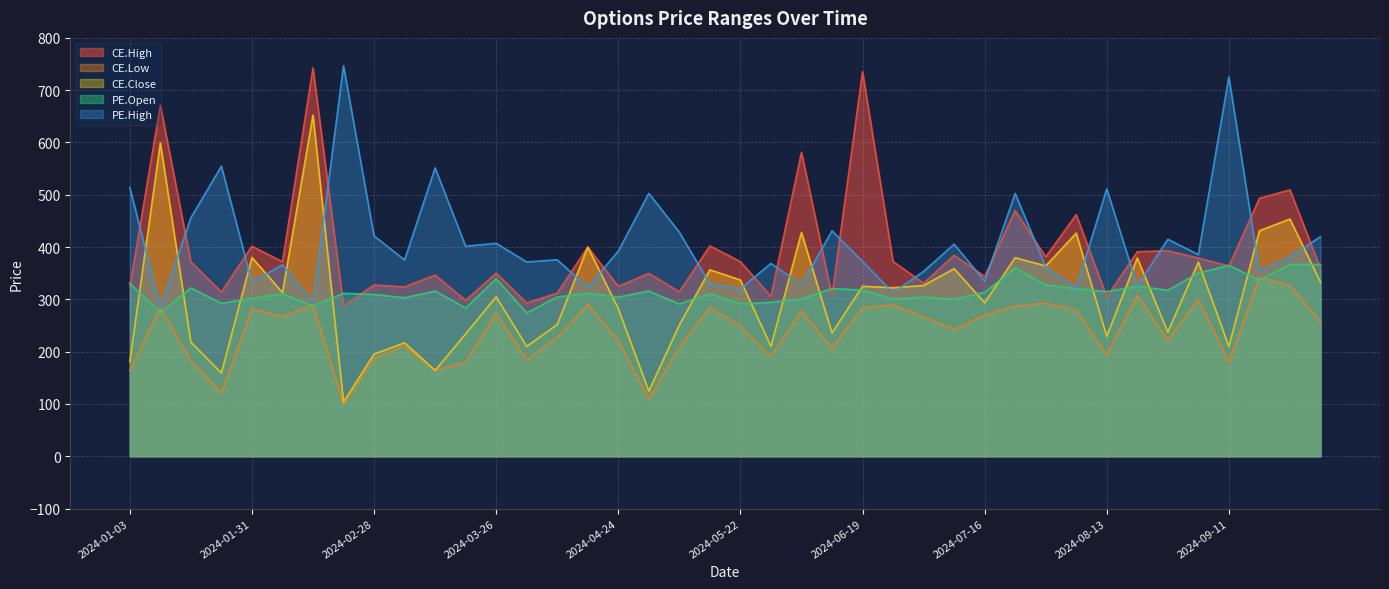

Does the chart have visible grid lines?

Yes